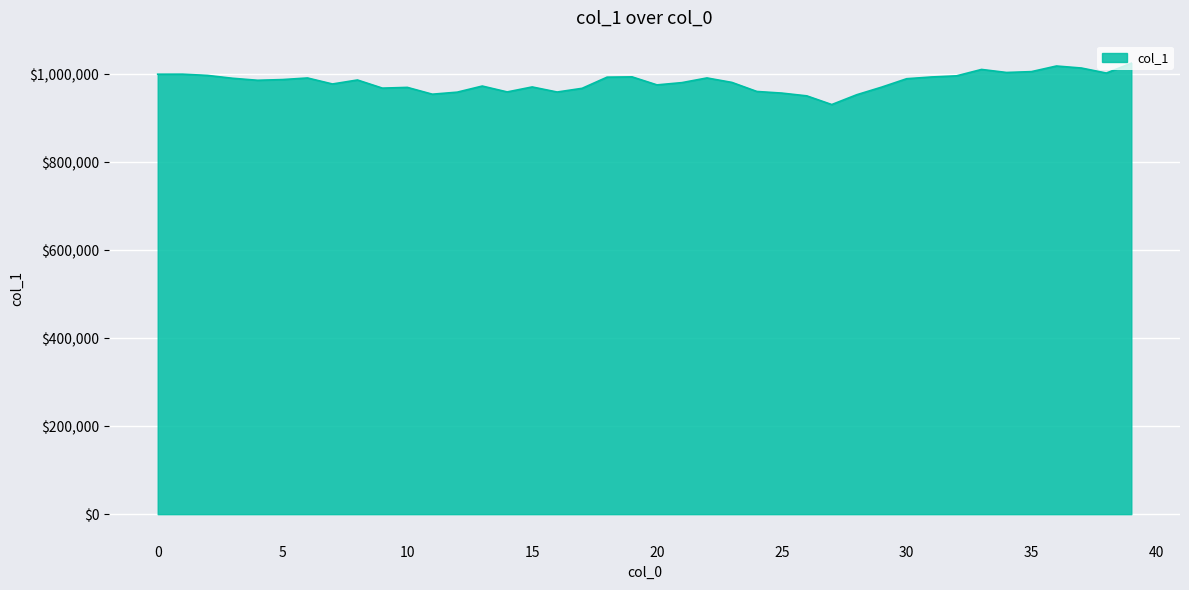

What is the minimum value shown in the chart?

931029.7